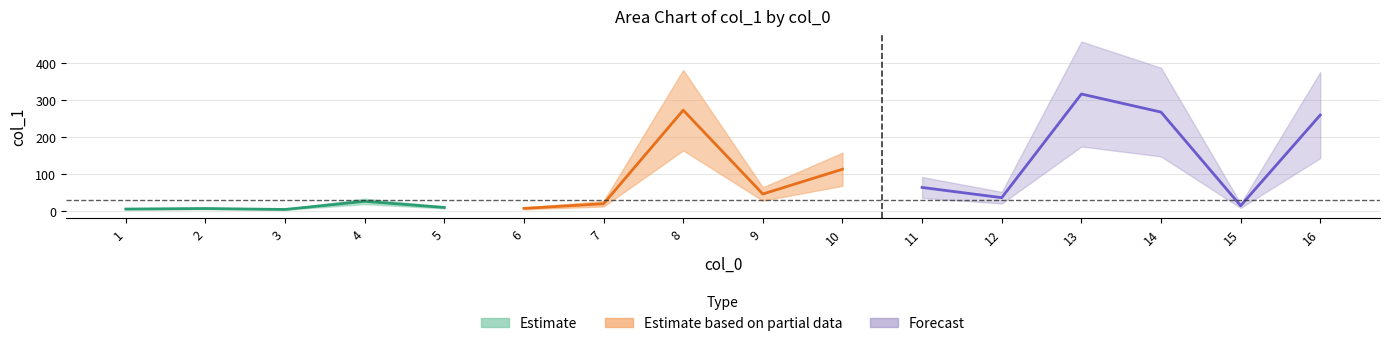

Which category has the lowest value across all series?

3